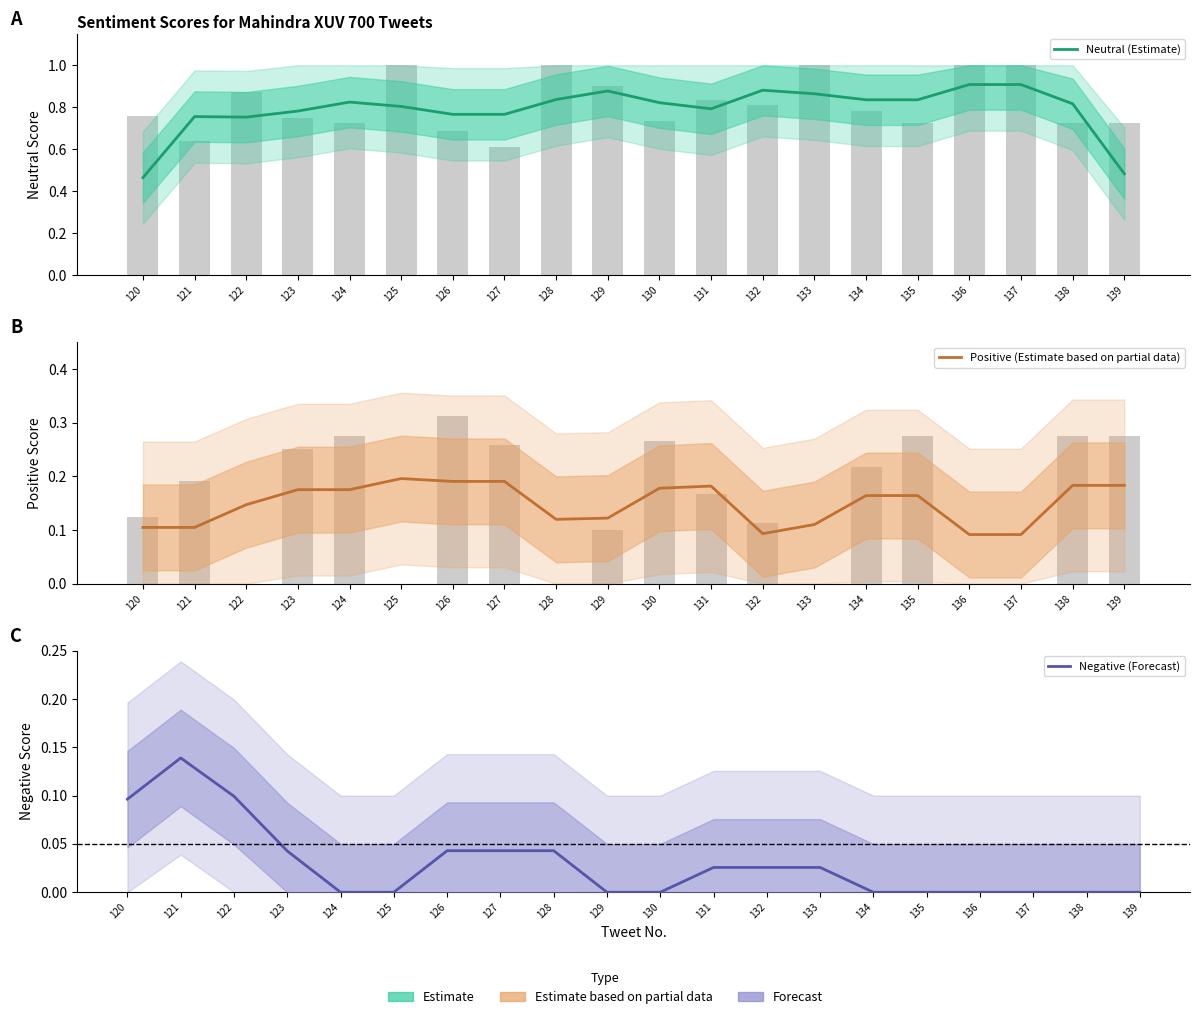

What is the difference between the second highest and minimum values in the Positive (Estimate based on partial data) series?

0.1